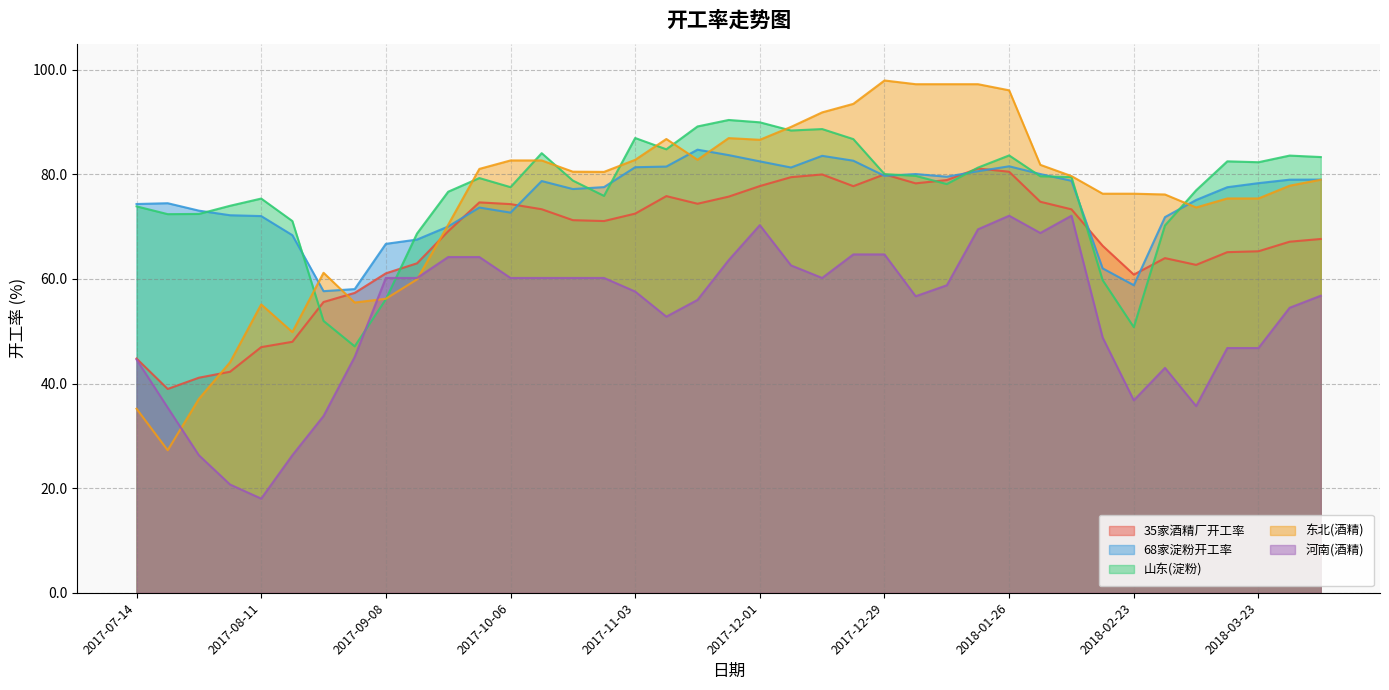

In 山东(淀粉), how many points are lower than both neighbors (excluding endpoints)?

9